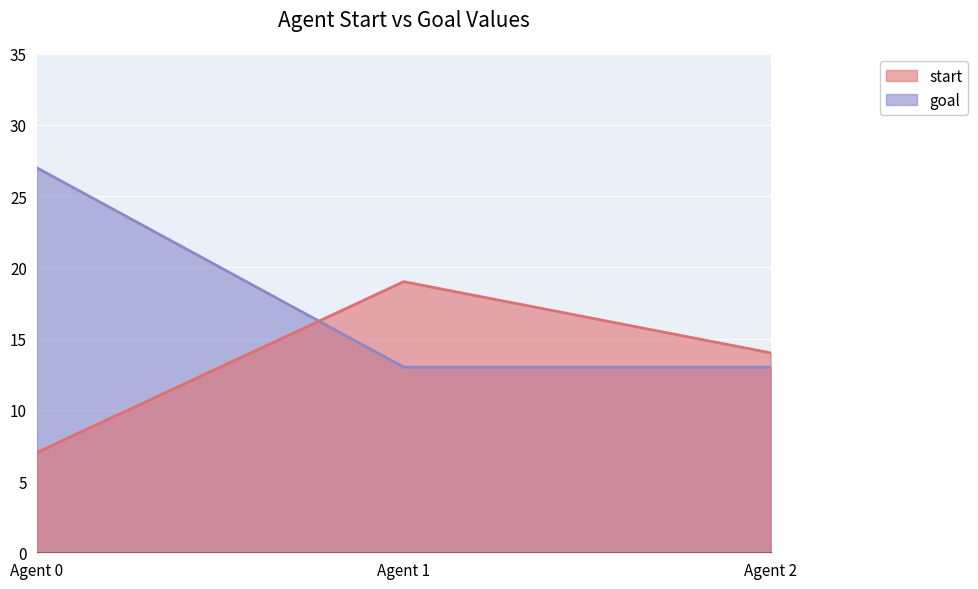

What is the sum of all start values?

40